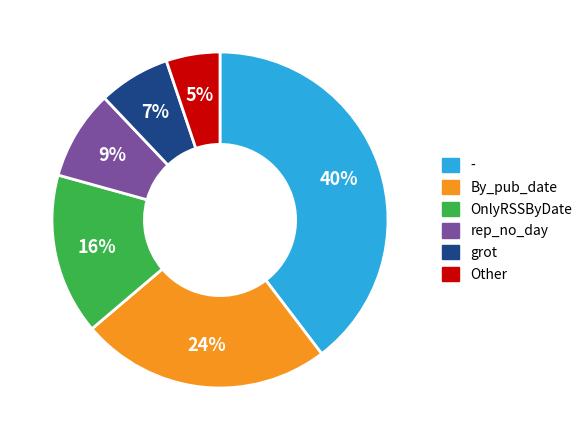

Is the sum of By_pub_date and - greater than half?

Yes